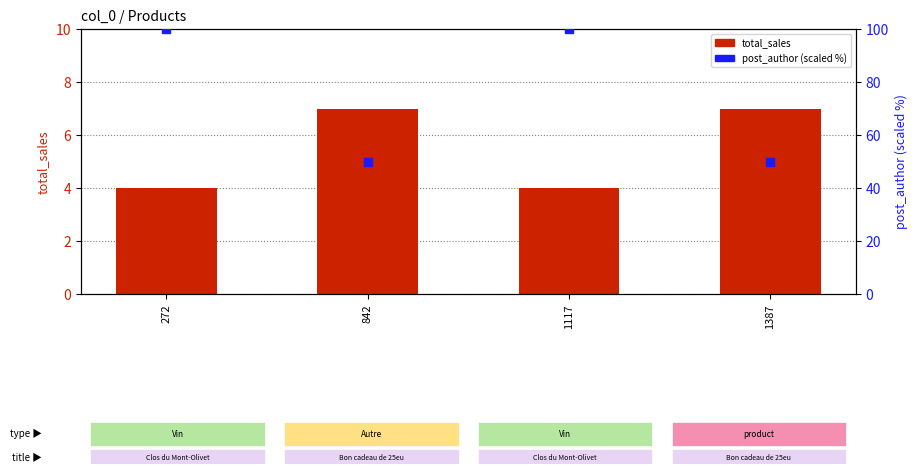

What are all the series names shown in the legend?

total_sales, post_author (scaled %)